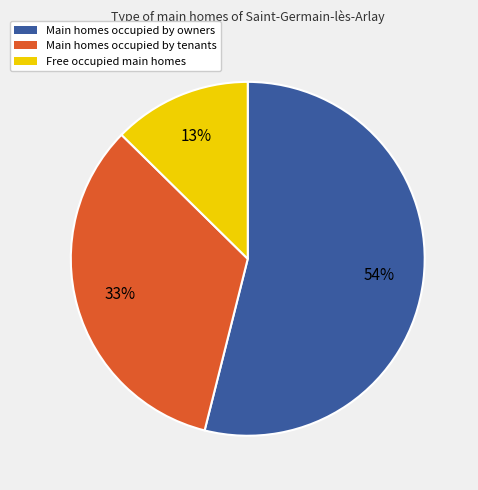

The Free occupied main homes slice represents 13% of the pie. True or false?

True